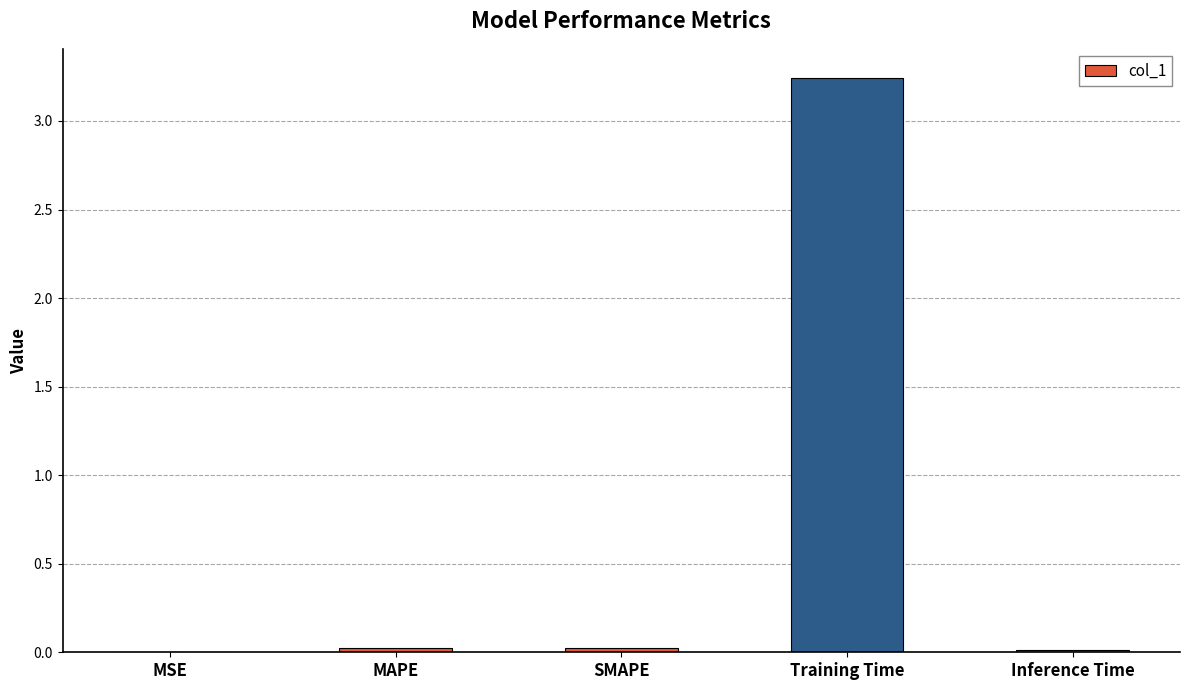

Is it true that the value at MAPE is 0.0?

True